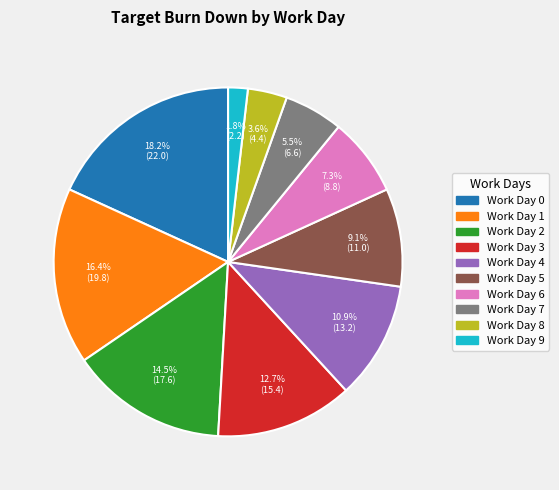

Does any single category account for the majority?

No